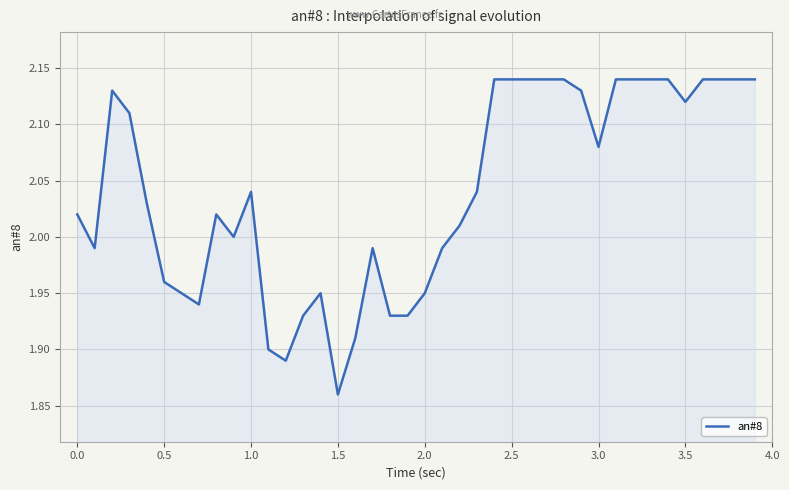

What is the difference between the maximum and minimum values?

0.3